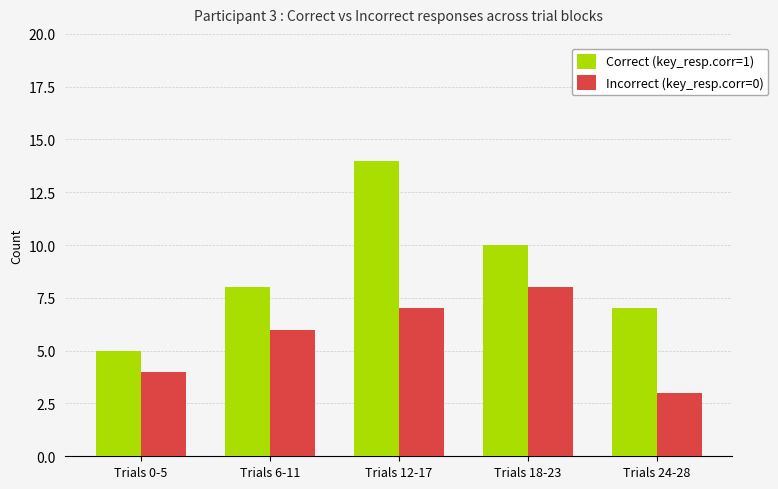

What is the minimum value for Correct (key_resp.corr=1)?

5